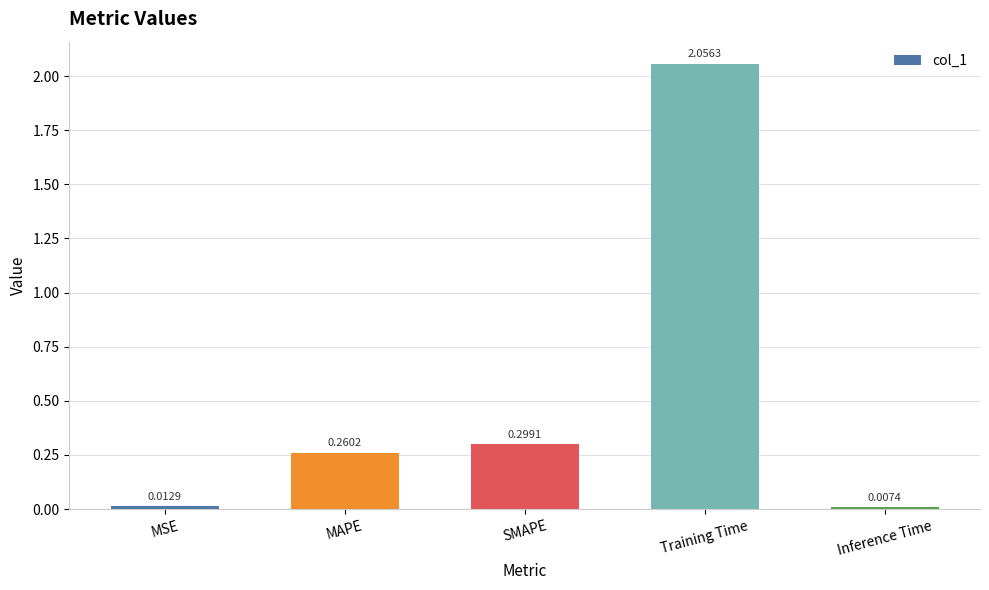

Are the bars grouped side by side (vs. stacked)?

No